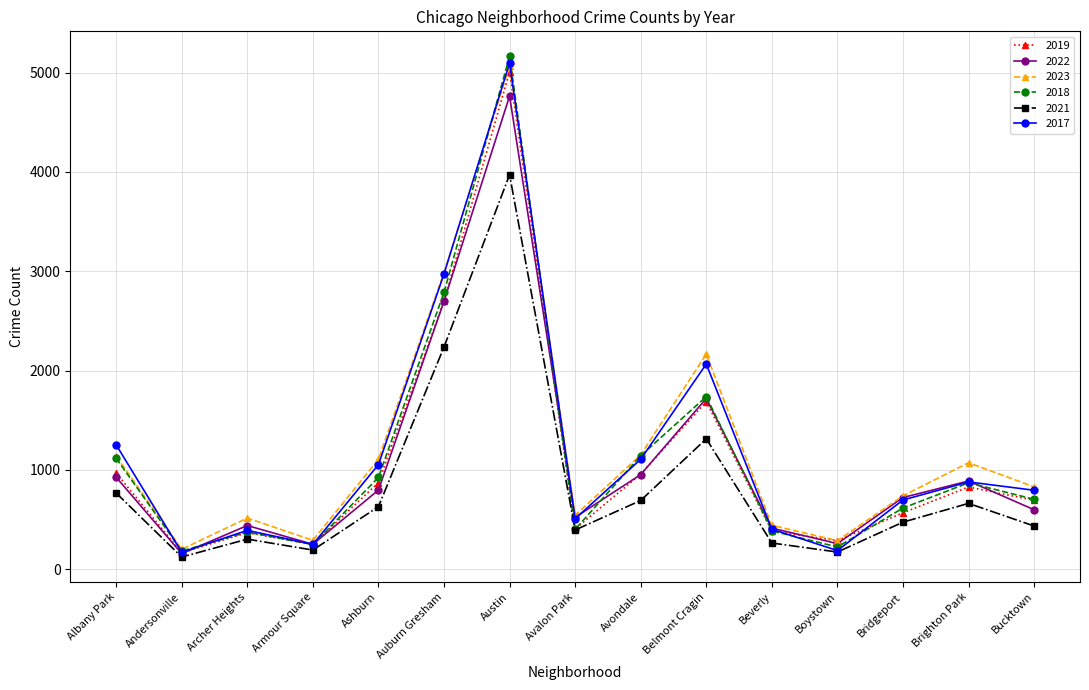

What is the difference between the 2018 values at Belmont Cragin and Andersonville?

1554